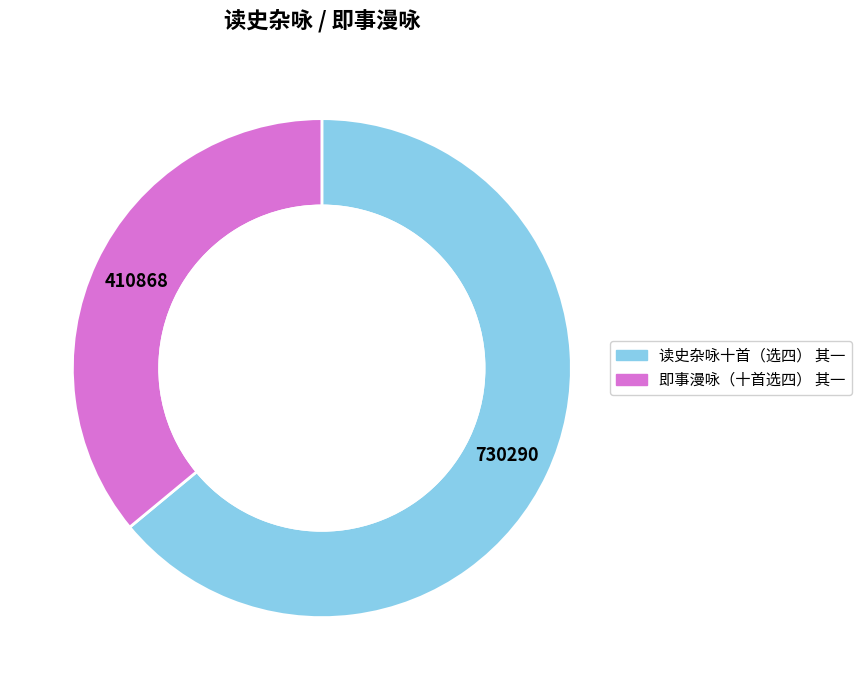

Count the number of slices in the pie.

2